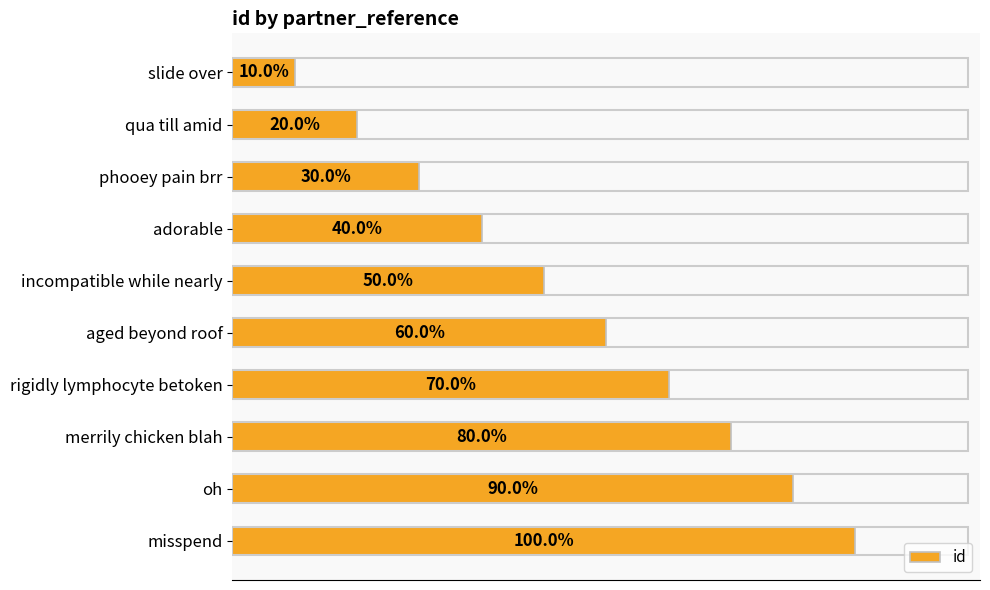

What is the average value?

6